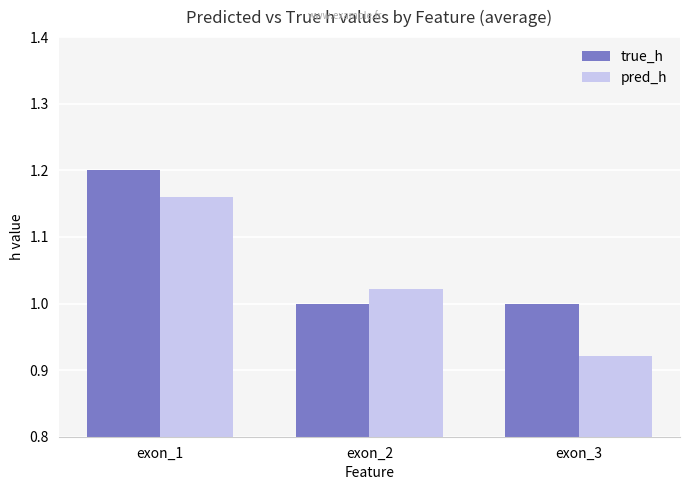

At which category is the sum across all series the highest?

exon_1